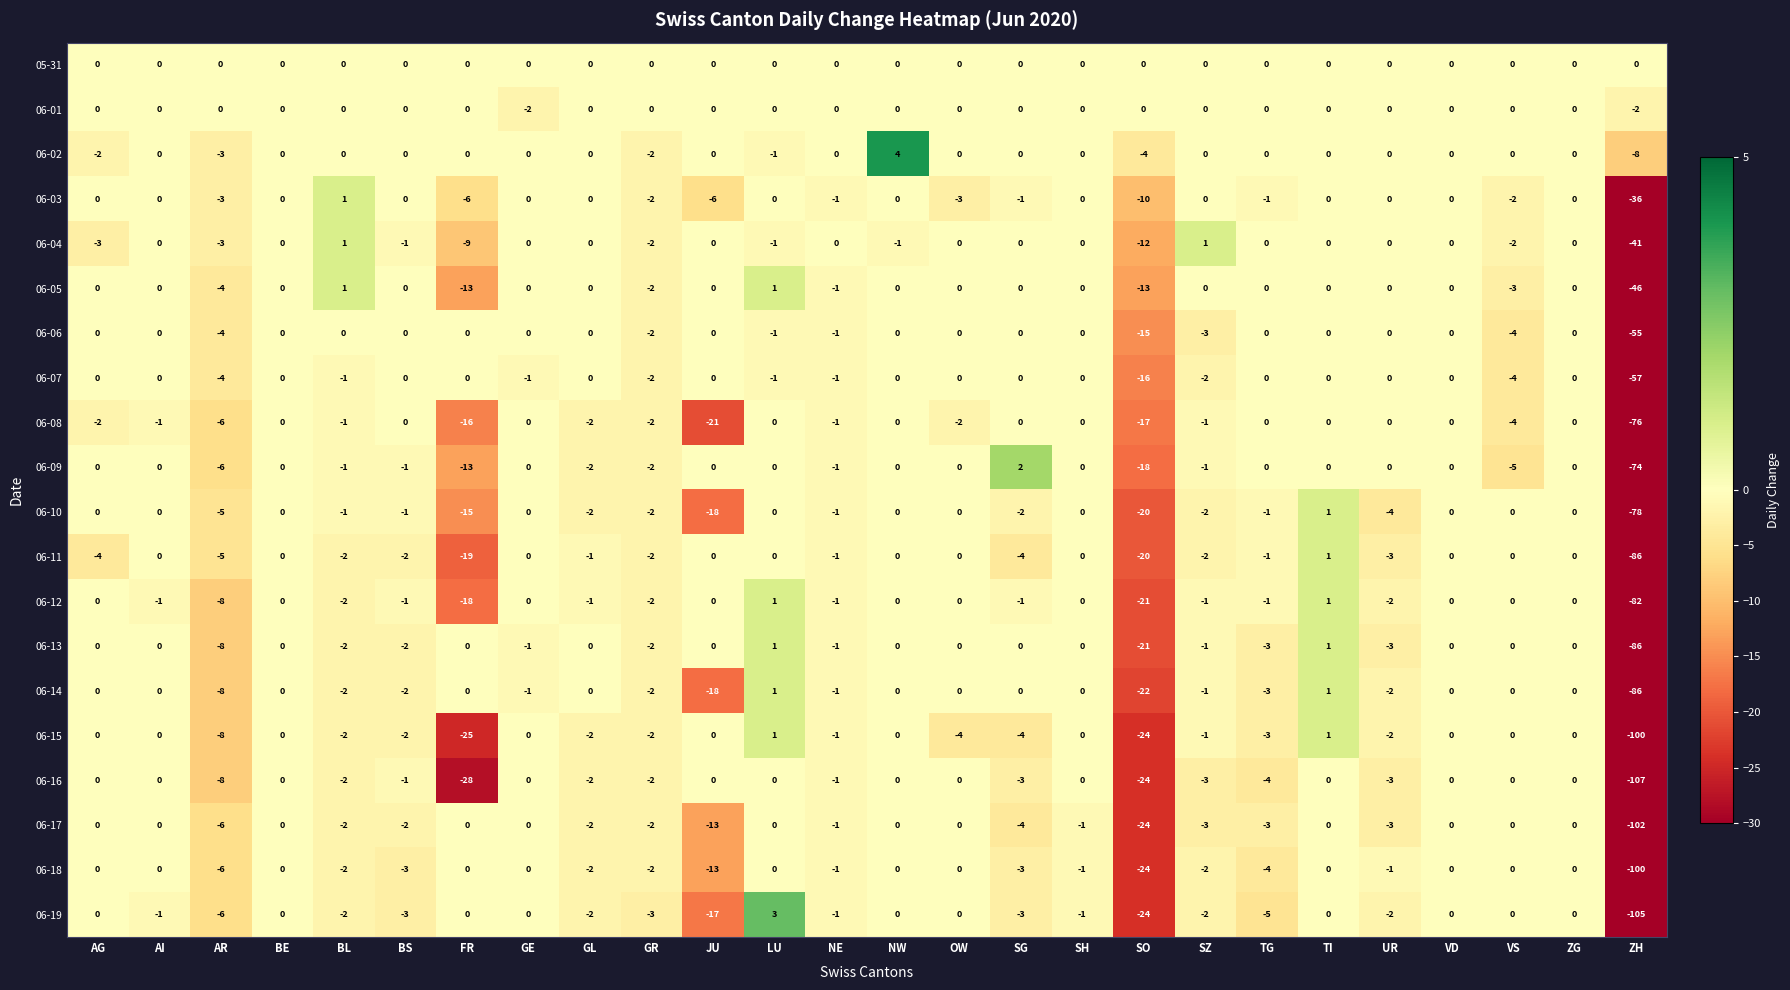

Is it true that 06-03 equals 0 at AG?

True